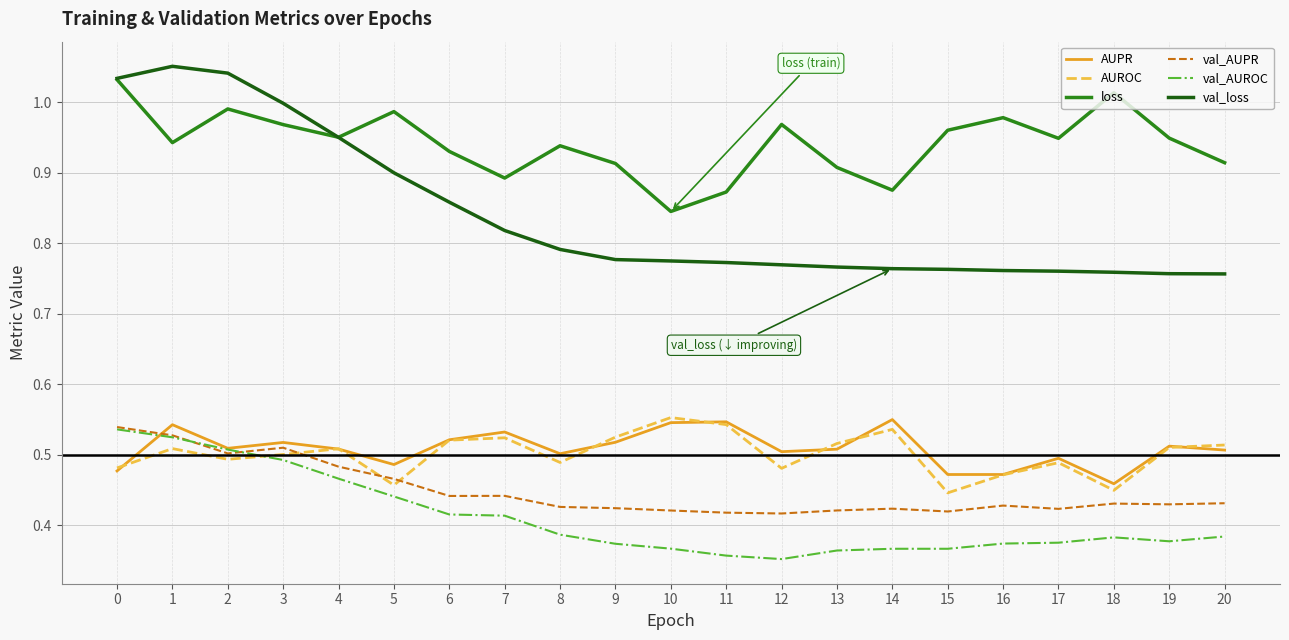

True or false: loss and AUROC cross at least once.

False